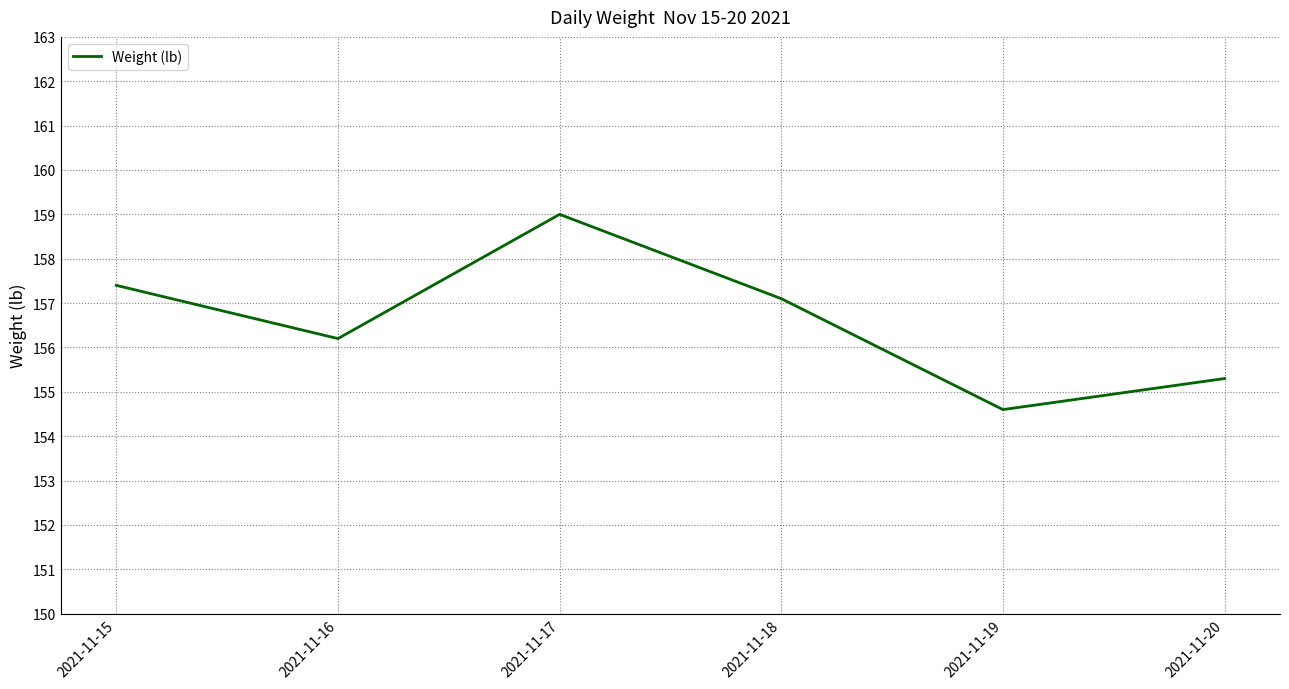

Rank the categories by value from lowest to highest.

2021-11-19, 2021-11-20, 2021-11-16, 2021-11-18, 2021-11-15, 2021-11-17